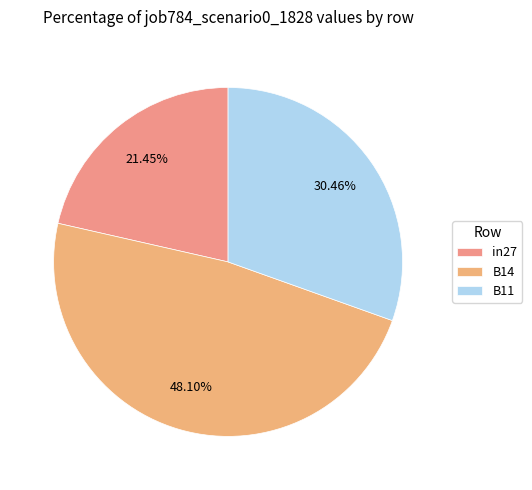

Rank the categories by value from lowest to highest.

in27, B11, B14